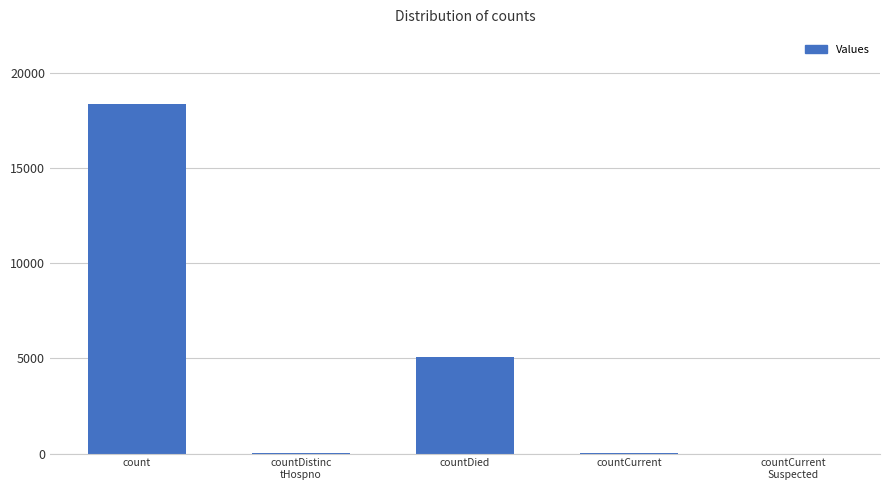

Where is the data nearest to the value 9192?

countDied